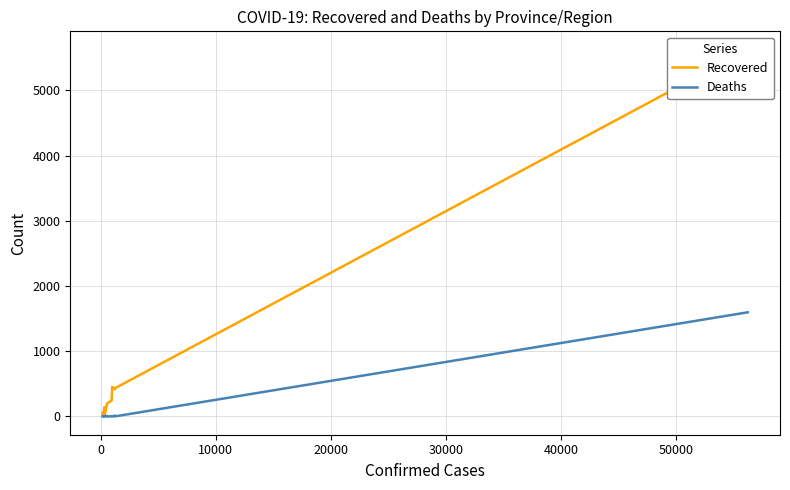

List the series in order of their overall mean, highest first.

Recovered, Deaths